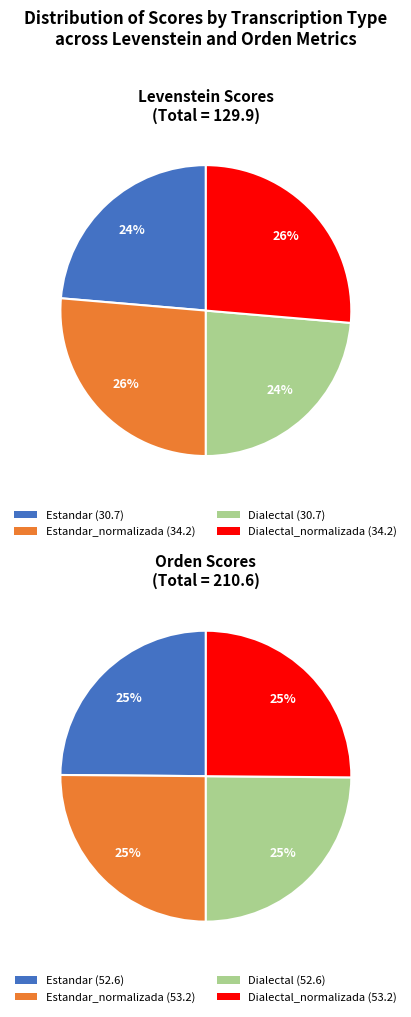

Is there a majority slice in this chart?

No